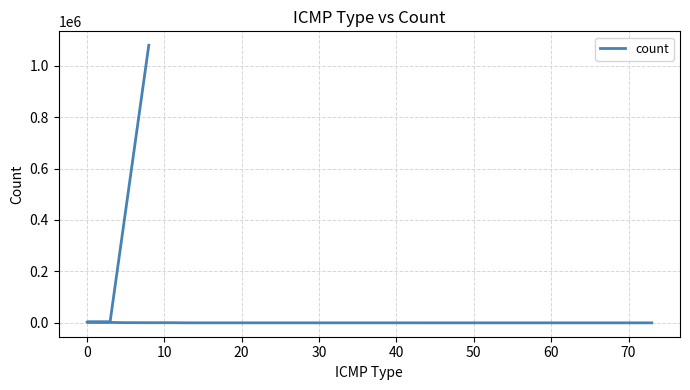

Read the value at 20.

629